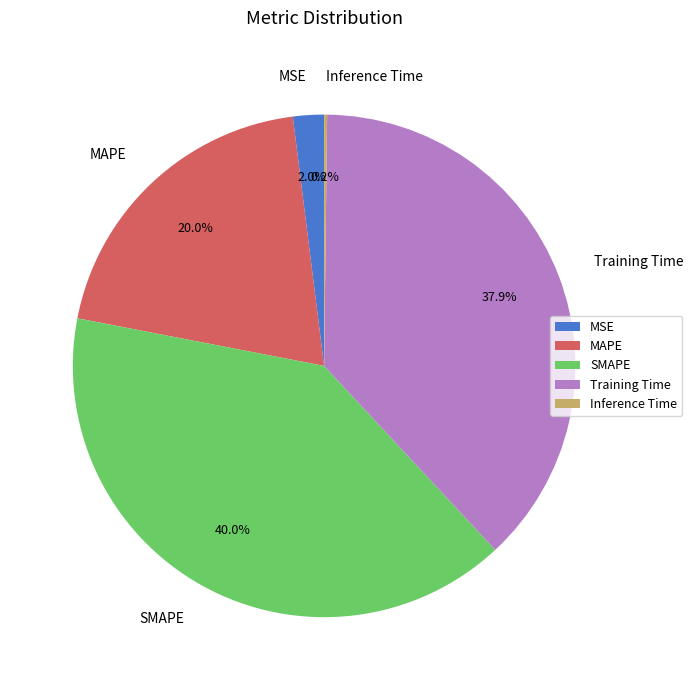

Does MSE account for over 50% of the chart?

No